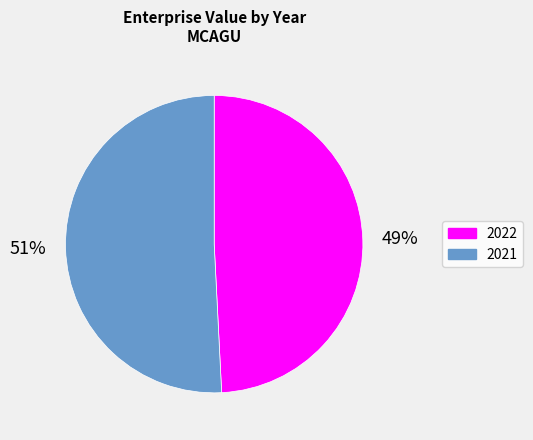

Which slice is the smallest?

2022